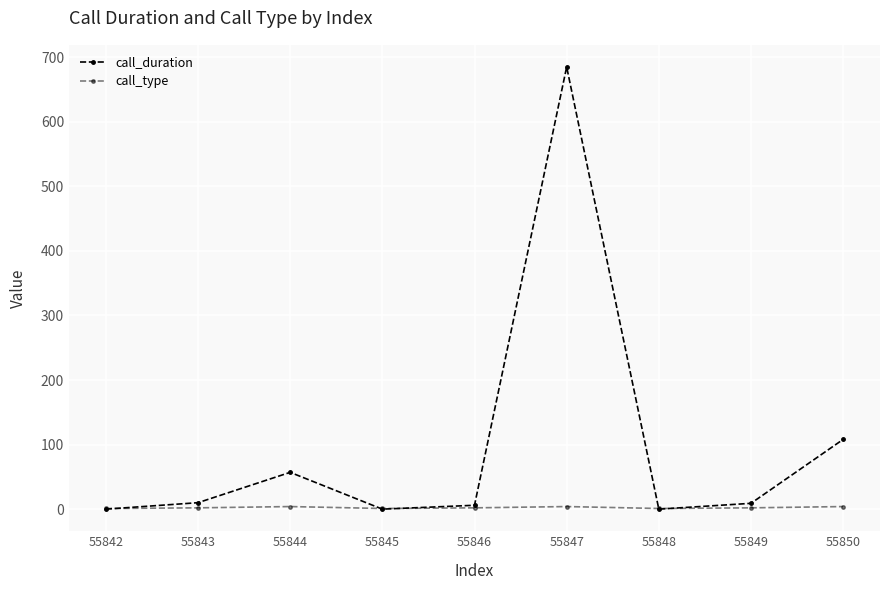

Which category has the lowest value across all series?

55842